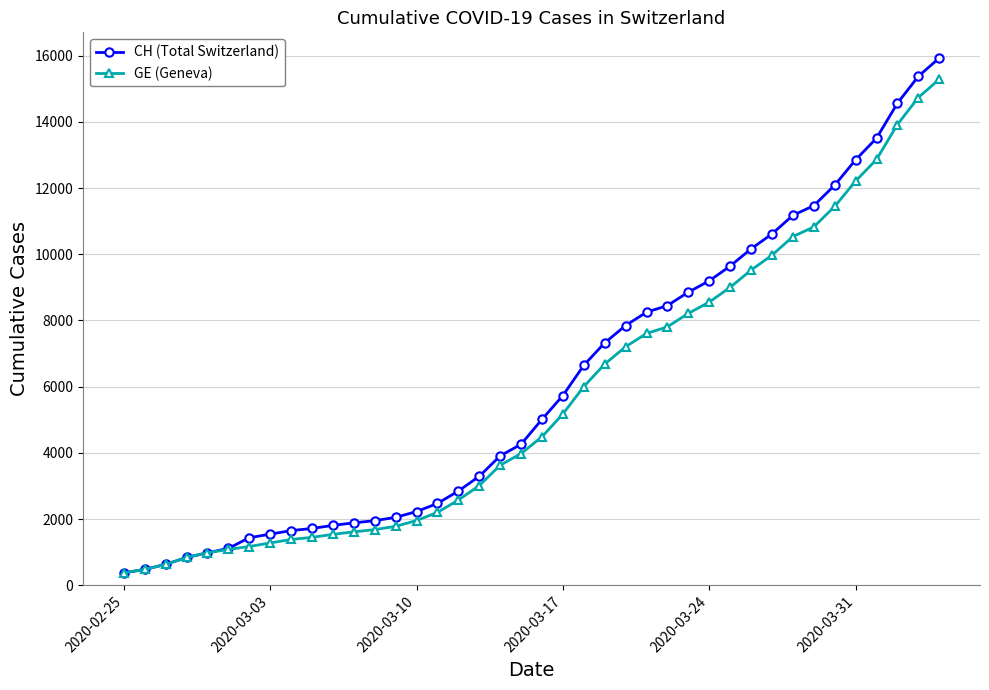

How many data points in GE (Geneva) are less than 4485?

20